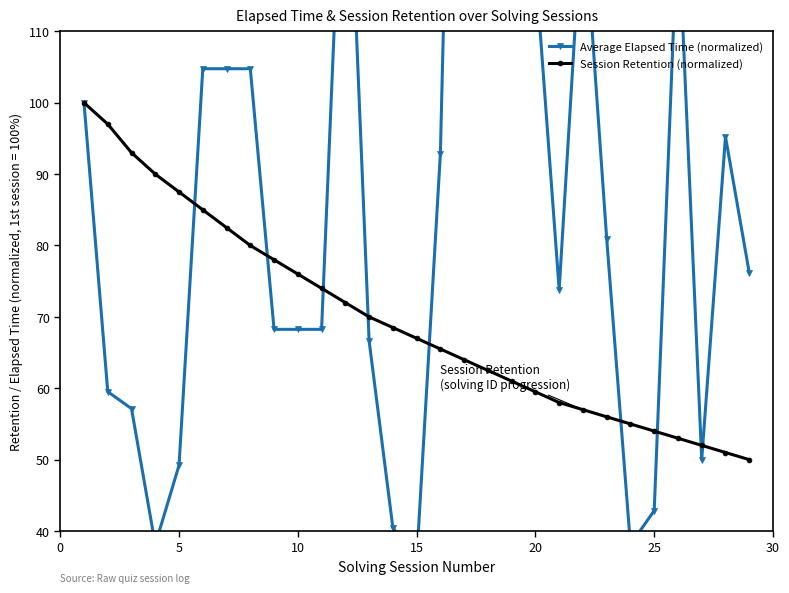

How many times do Session Retention (normalized) and Average Elapsed Time (normalized) cross each other?

9